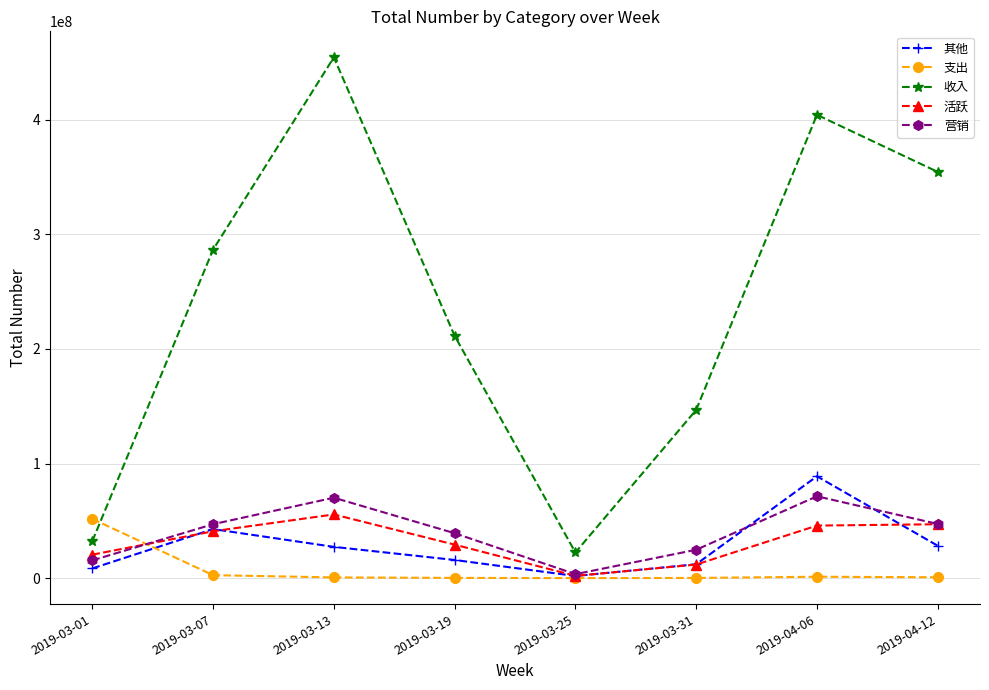

Which category has the highest value in the 其他 series?

2019-04-06